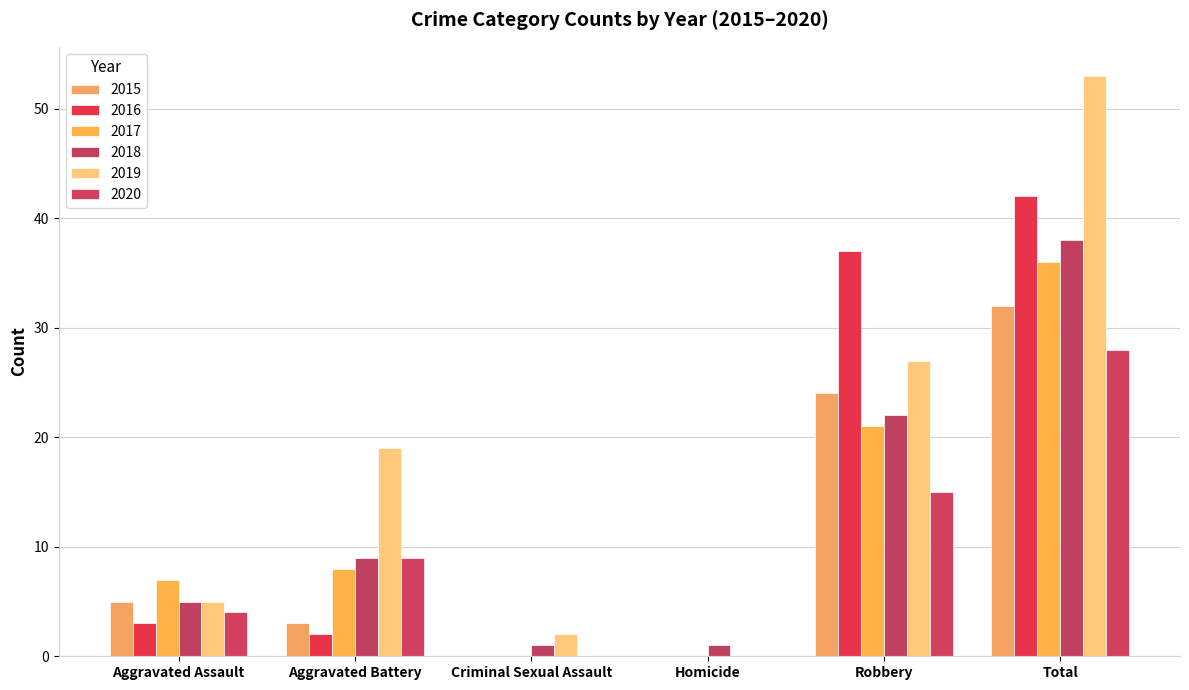

Rank the series at Robbery from lowest to highest value.

2020, 2017, 2018, 2015, 2019, 2016